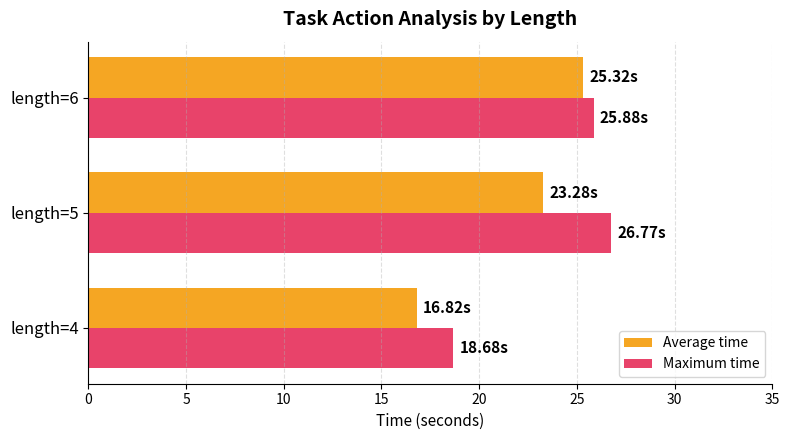

At which category does the chart reach its peak across all series?

length=5